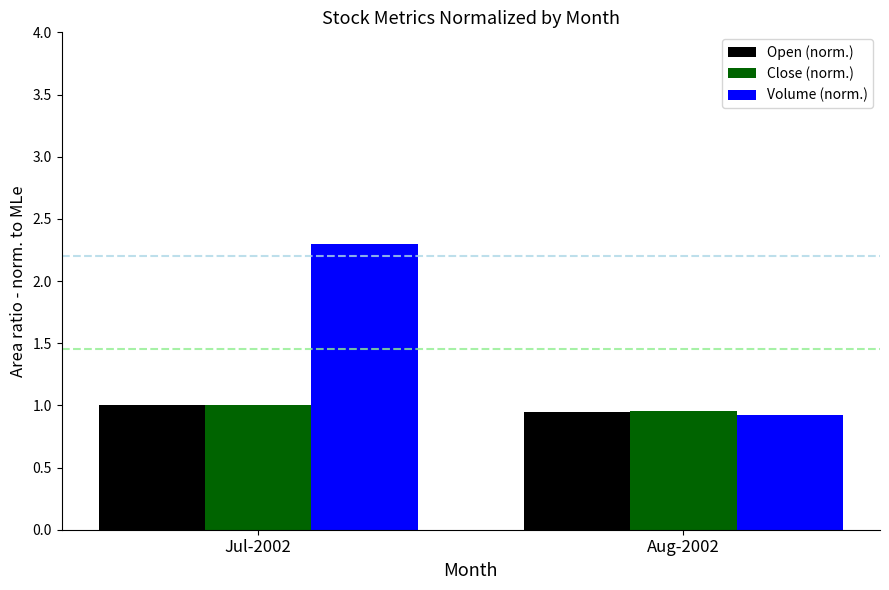

What is the value of the Volume (norm.) bar at the 1st from the left?

2.3